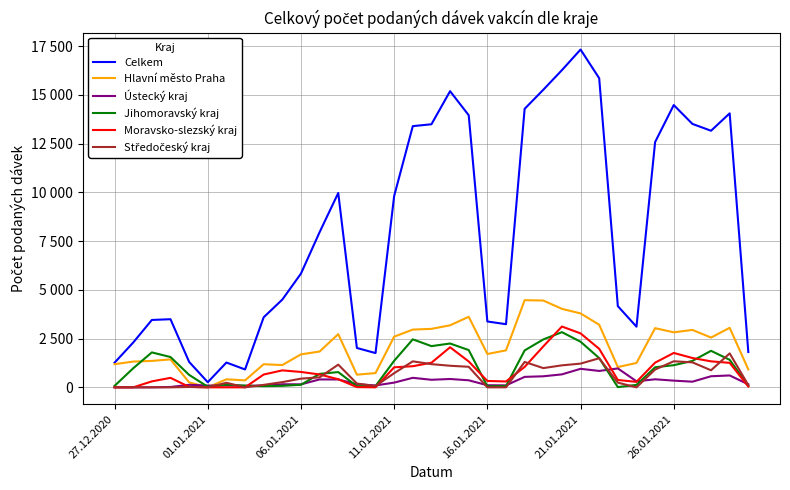

Where does the Celkem series first go above 5835?

11